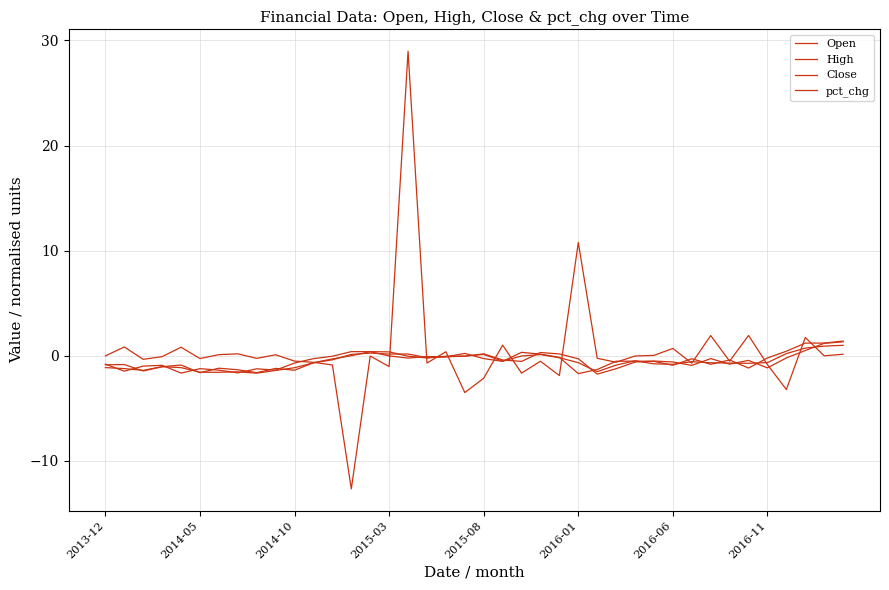

Is this an area chart (filled region under the line)?

No